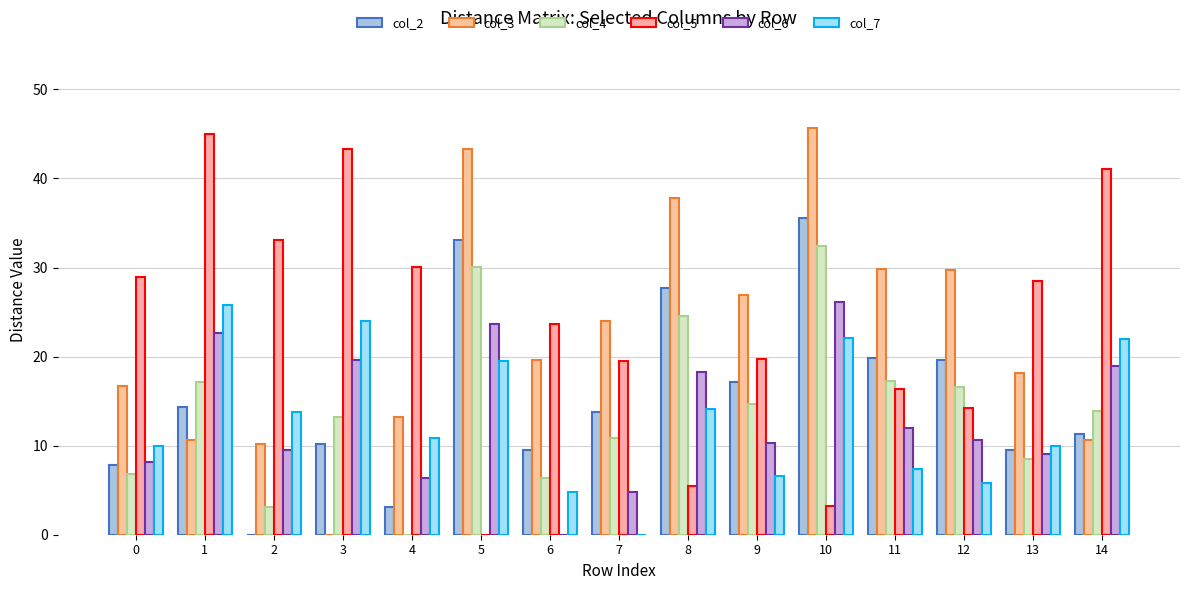

How many groups of bars are there?

15